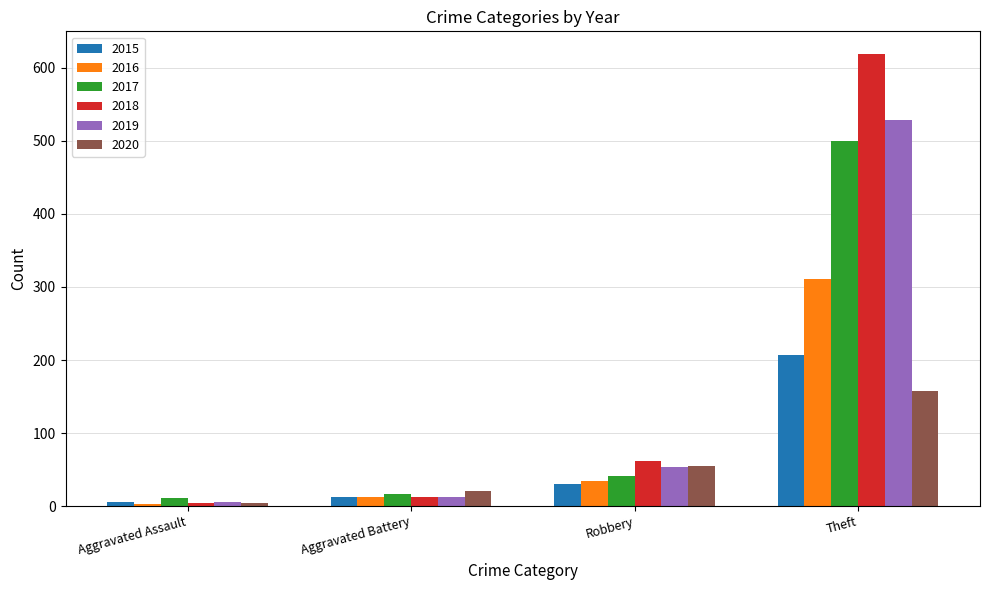

Which category has the lowest value in the 2016 series?

Aggravated Assault